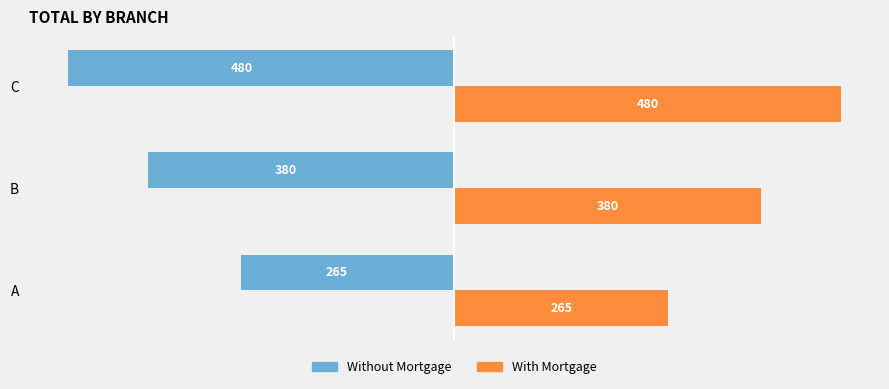

Which category has the lowest value across all series?

C